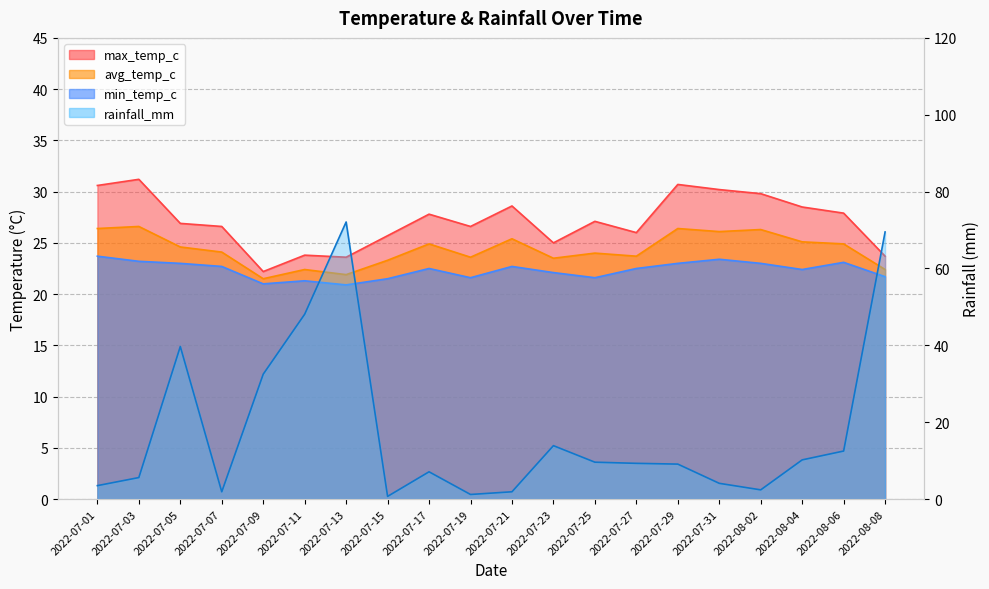

Reading left to right, transcribe all the data shown in this chart.

max_temp_c: 2022-07-01=30.6	2022-07-03=31.2	2022-07-05=26.9	2022-07-07=26.6	2022-07-09=22.2	2022-07-11=23.8	2022-07-13=23.6	2022-07-15=25.7	2022-07-17=27.8	2022-07-19=26.6	2022-07-21=28.6	2022-07-23=25.0	2022-07-25=27.1	2022-07-27=26.0	2022-07-29=30.7	2022-07-31=30.2	2022-08-02=29.8	2022-08-04=28.5	2022-08-06=27.9	2022-08-08=23.7
avg_temp_c: 2022-07-01=26.4	2022-07-03=26.6	2022-07-05=24.6	2022-07-07=24.1	2022-07-09=21.5	2022-07-11=22.4	2022-07-13=21.9	2022-07-15=23.3	2022-07-17=24.9	2022-07-19=23.6	2022-07-21=25.4	2022-07-23=23.5	2022-07-25=24.0	2022-07-27=23.7	2022-07-29=26.4	2022-07-31=26.1	2022-08-02=26.3	2022-08-04=25.1	2022-08-06=24.9	2022-08-08=22.4
min_temp_c: 2022-07-01=23.7	2022-07-03=23.2	2022-07-05=23.0	2022-07-07=22.7	2022-07-09=21.0	2022-07-11=21.3	2022-07-13=20.9	2022-07-15=21.5	2022-07-17=22.5	2022-07-19=21.6	2022-07-21=22.7	2022-07-23=22.1	2022-07-25=21.6	2022-07-27=22.5	2022-07-29=23.0	2022-07-31=23.4	2022-08-02=23.0	2022-08-04=22.4	2022-08-06=23.1	2022-08-08=21.7
rainfall_mm: 2022-07-01=3.5	2022-07-03=5.6	2022-07-05=39.7	2022-07-07=1.9	2022-07-09=32.5	2022-07-11=48.1	2022-07-13=72.1	2022-07-15=0.7	2022-07-17=7.1	2022-07-19=1.2	2022-07-21=1.9	2022-07-23=13.9	2022-07-25=9.6	2022-07-27=9.3	2022-07-29=9.1	2022-07-31=4.1	2022-08-02=2.4	2022-08-04=10.2	2022-08-06=12.5	2022-08-08=69.5